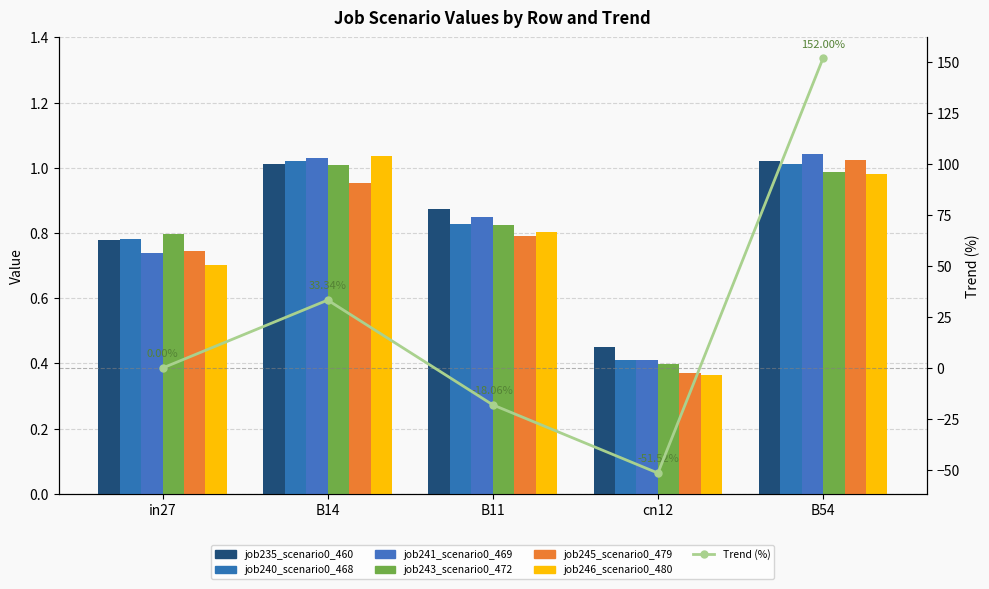

Rank the categories by job246_scenario0_480 value from highest to lowest.

B14, B54, B11, in27, cn12